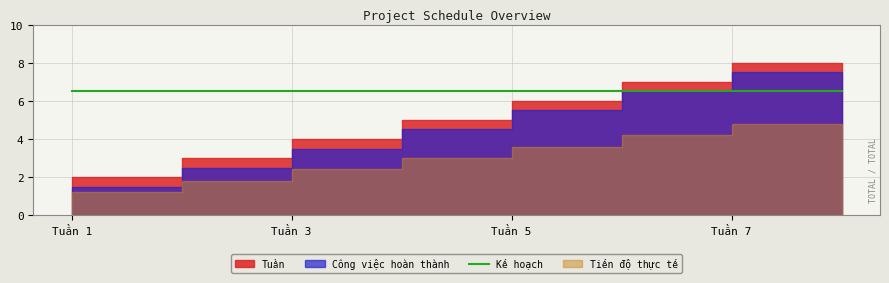

What is the value of the 7th point from the left?

7